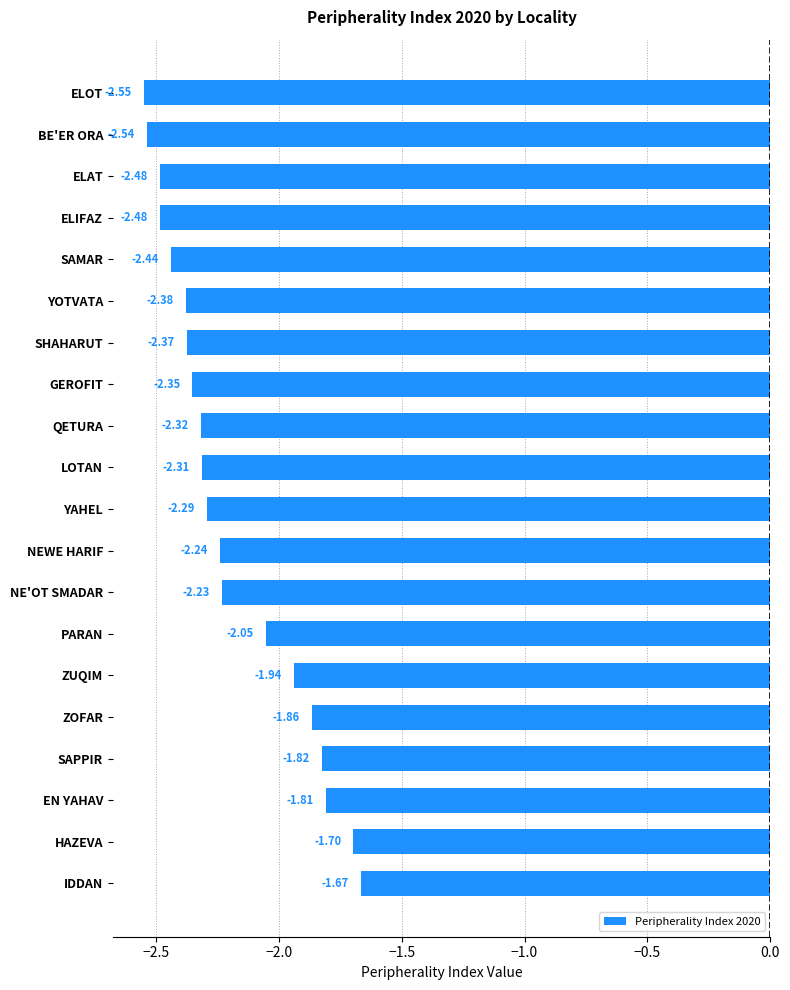

Which category has the lowest value across all series?

ELOT